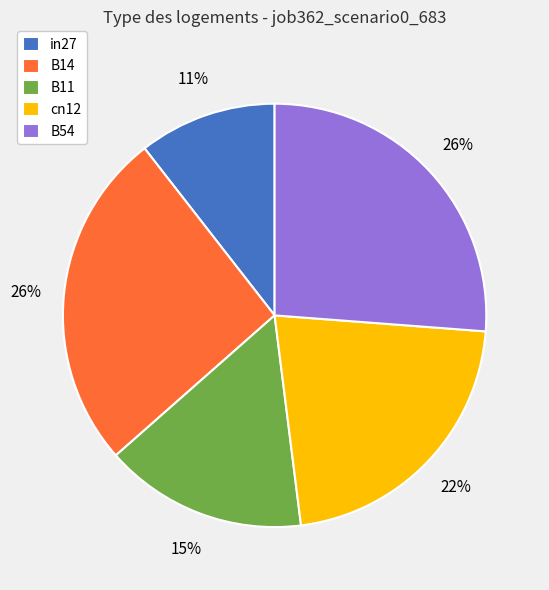

Which category has the smallest portion of the pie?

in27